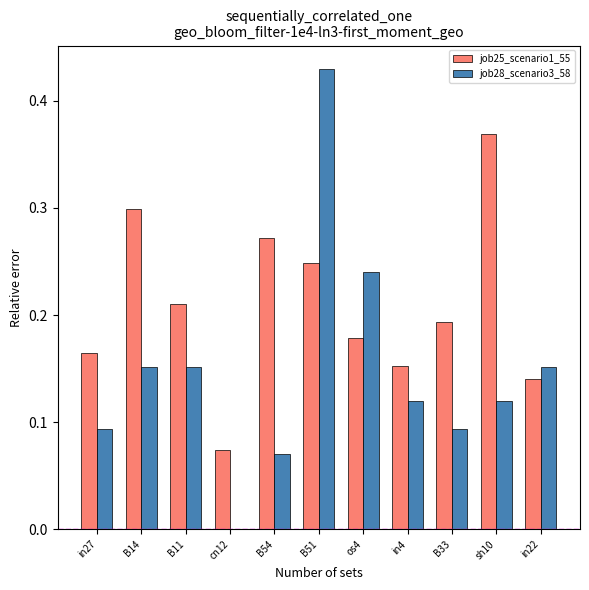

What is the sum of all job28_scenario3_58 values?

1.6